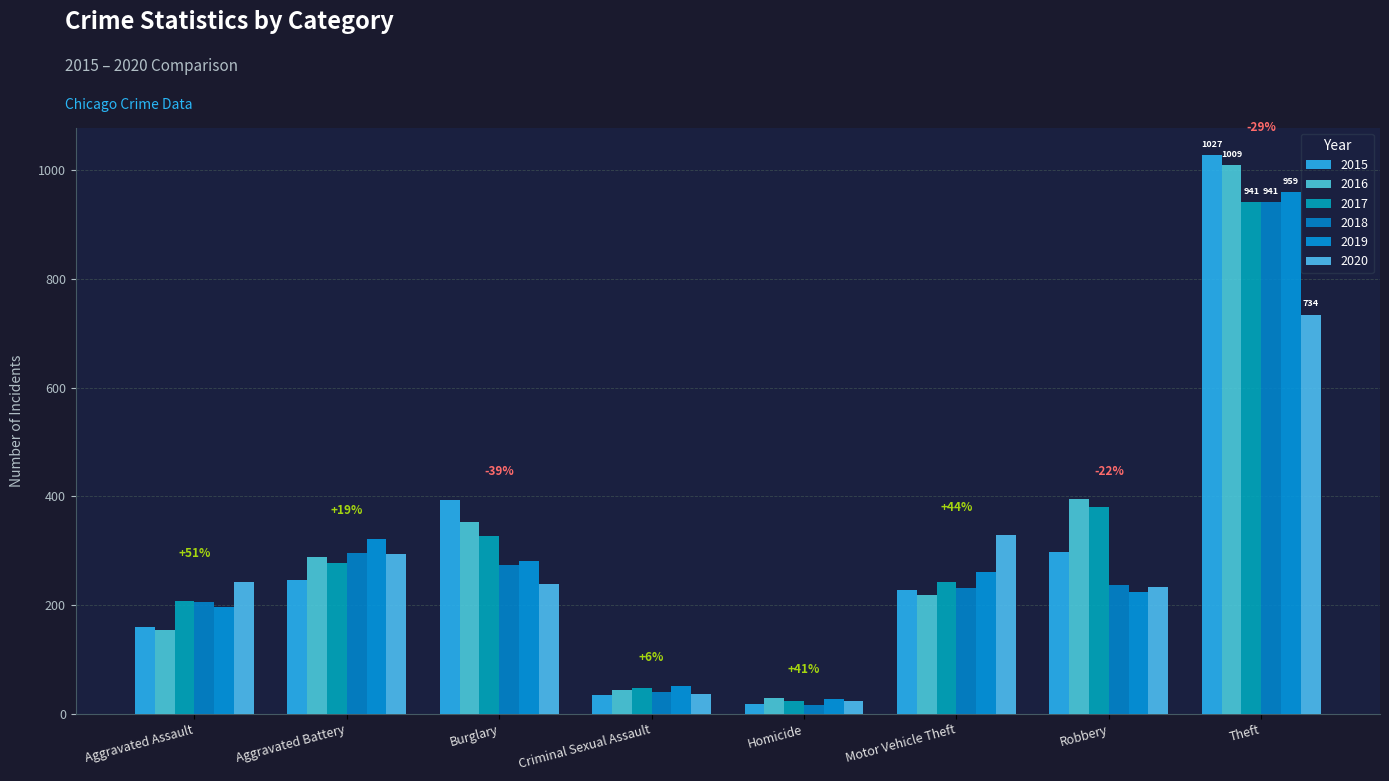

Which series changed the most between Homicide and Motor Vehicle Theft?

2020